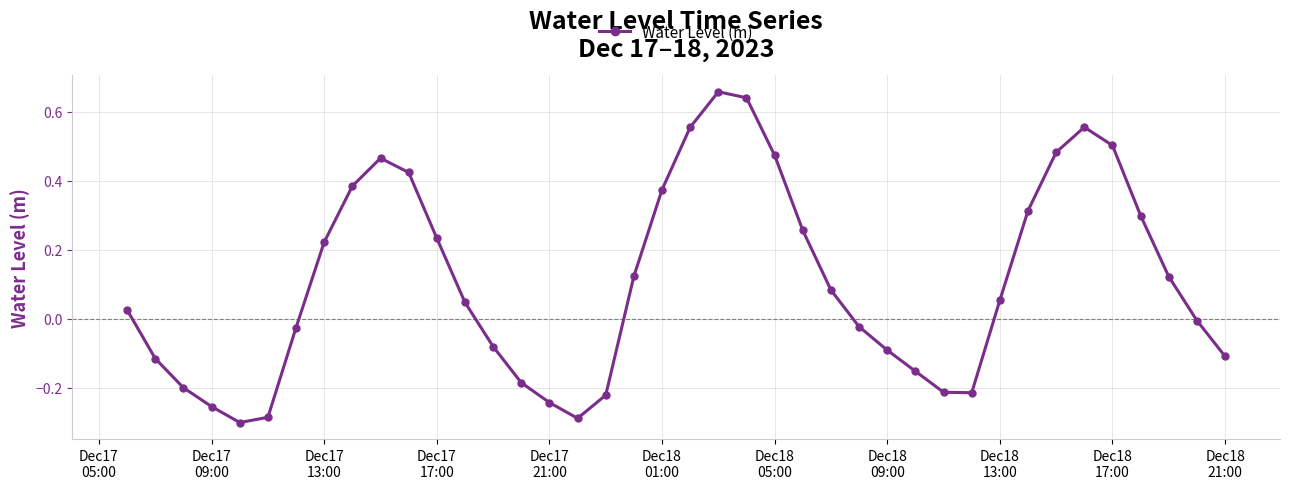

How many points are lower than both their immediate neighbors (excluding endpoints)?

3